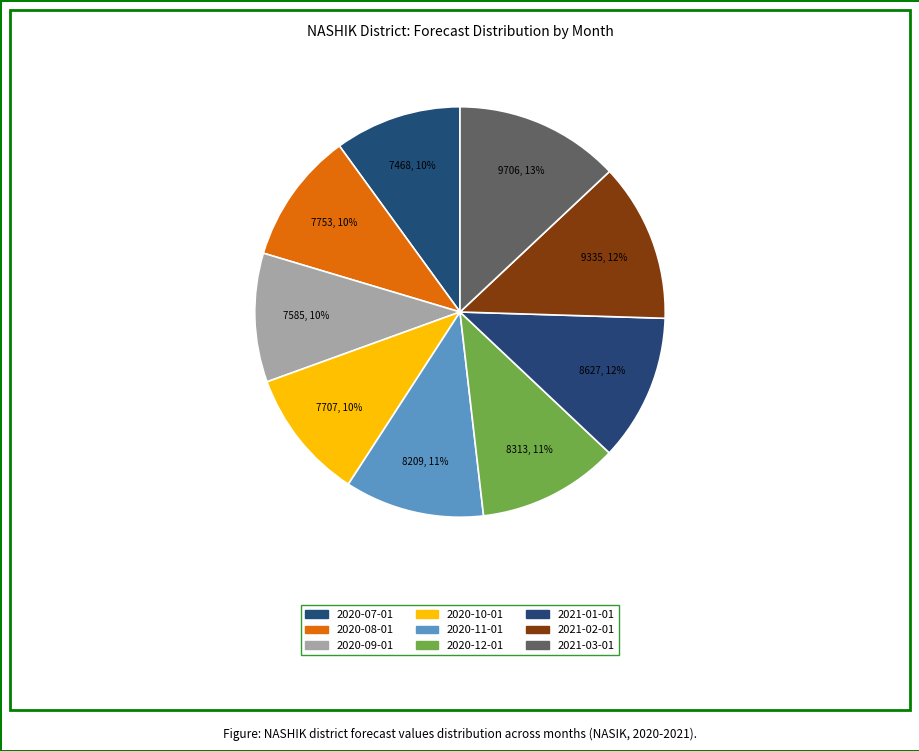

How many segments does this pie chart have?

9